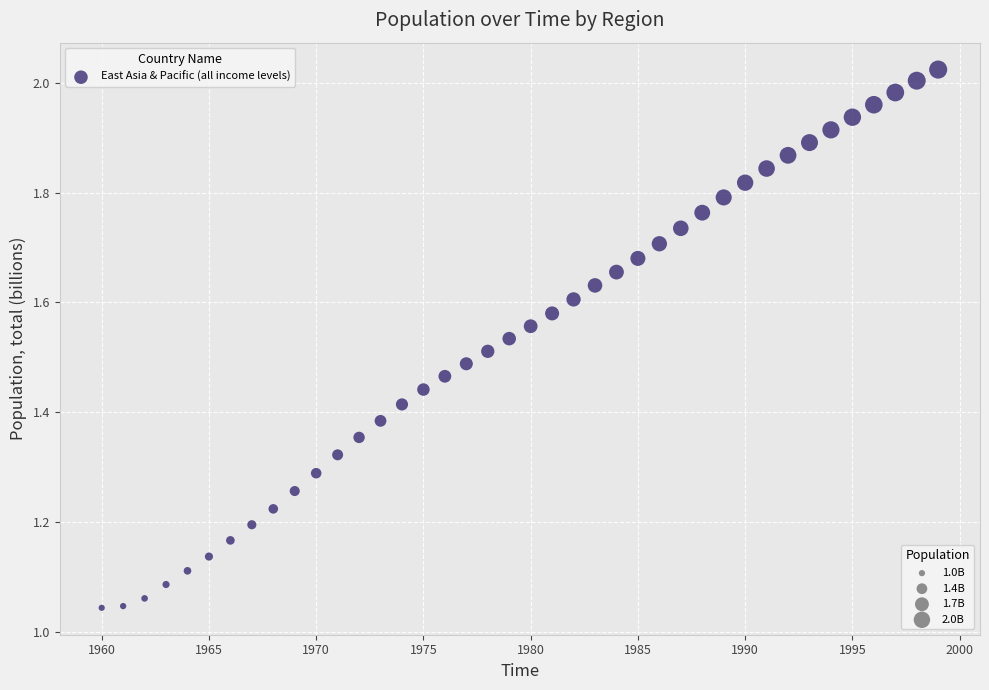

What is the range of X values (max minus min)?

39.0